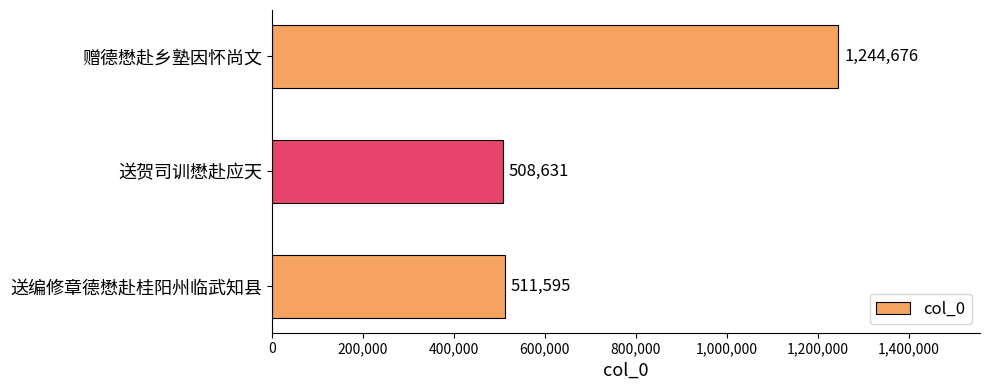

What is the label of the 3rd bar from the bottom?

赠德懋赴乡塾因怀尚文